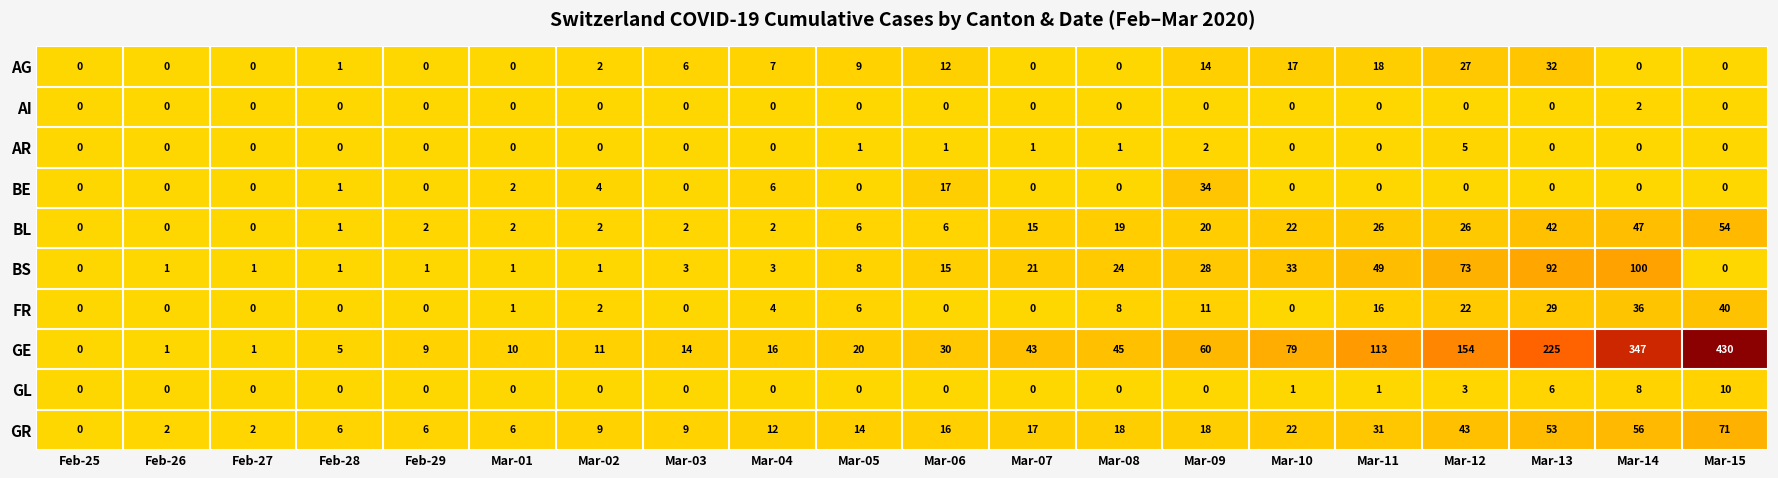

At which category is the sum across all series the highest?

Mar-15